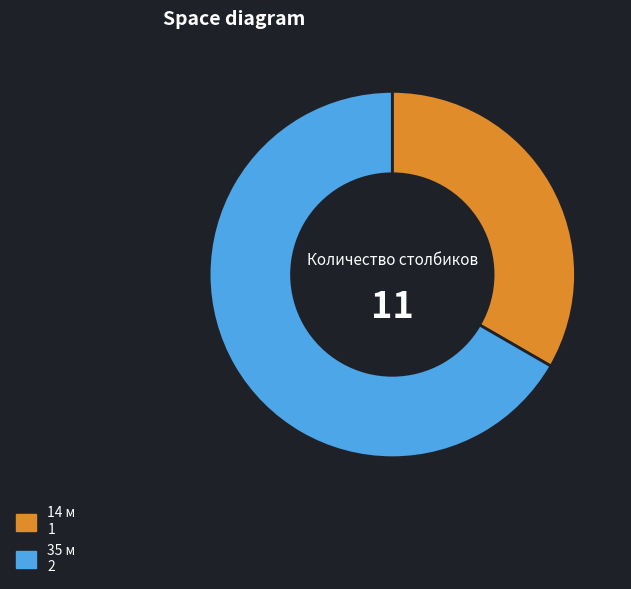

Which category accounts for the majority?

35